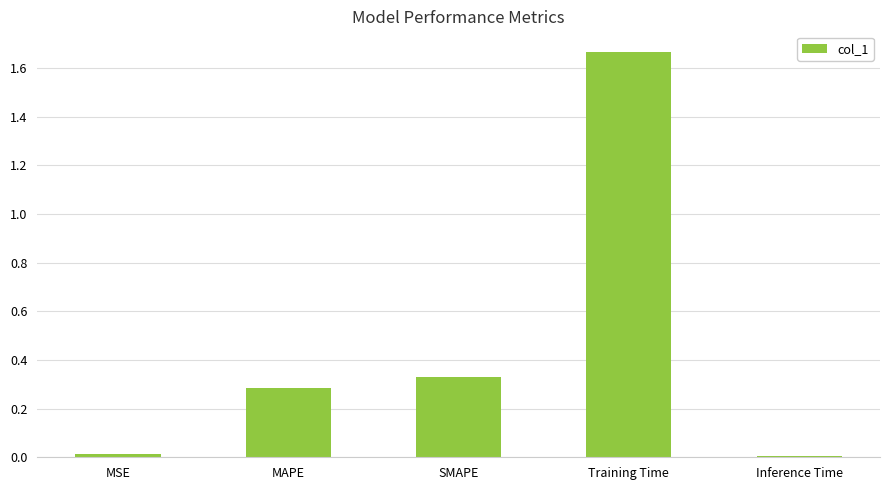

What is the label of the 1st bar from the right?

Inference Time